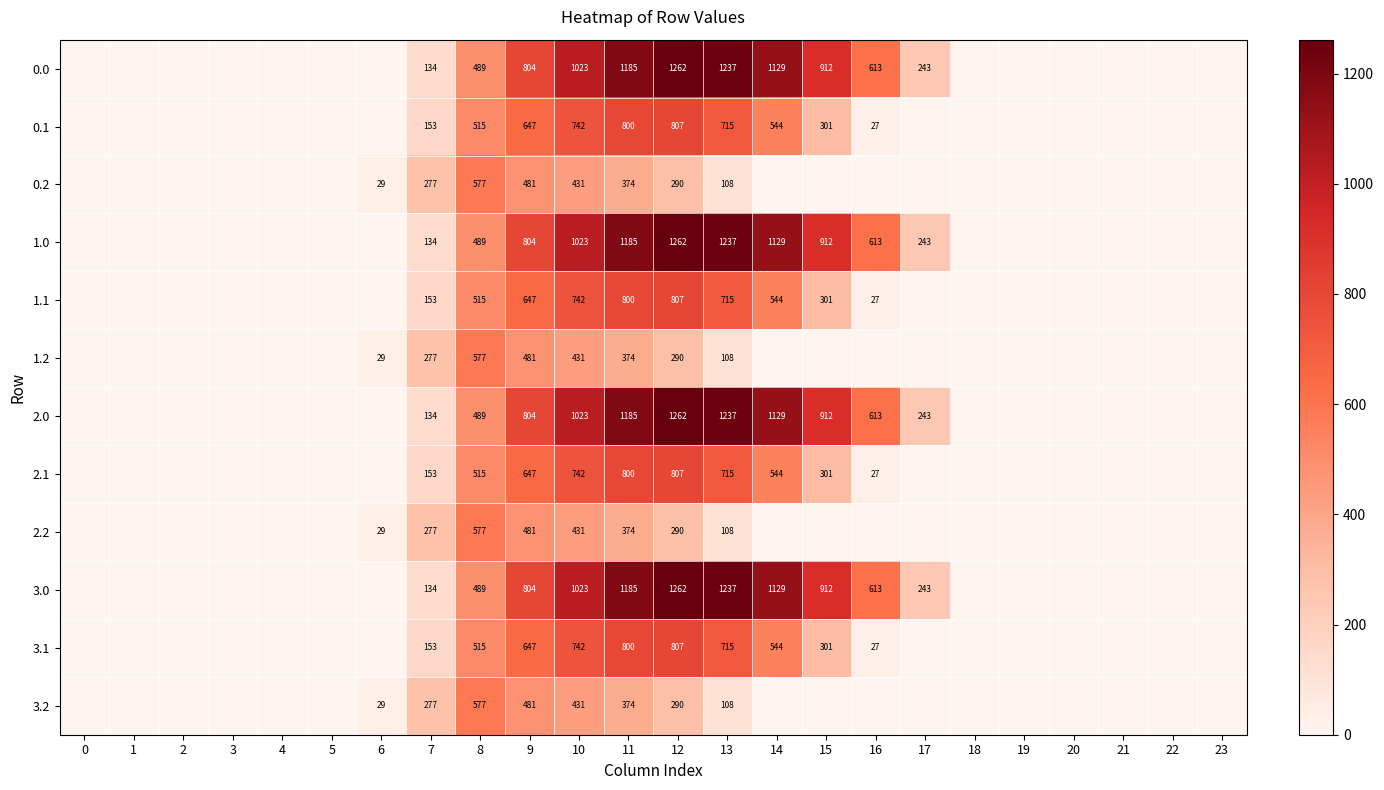

What is the total value across all series at 10?

8784